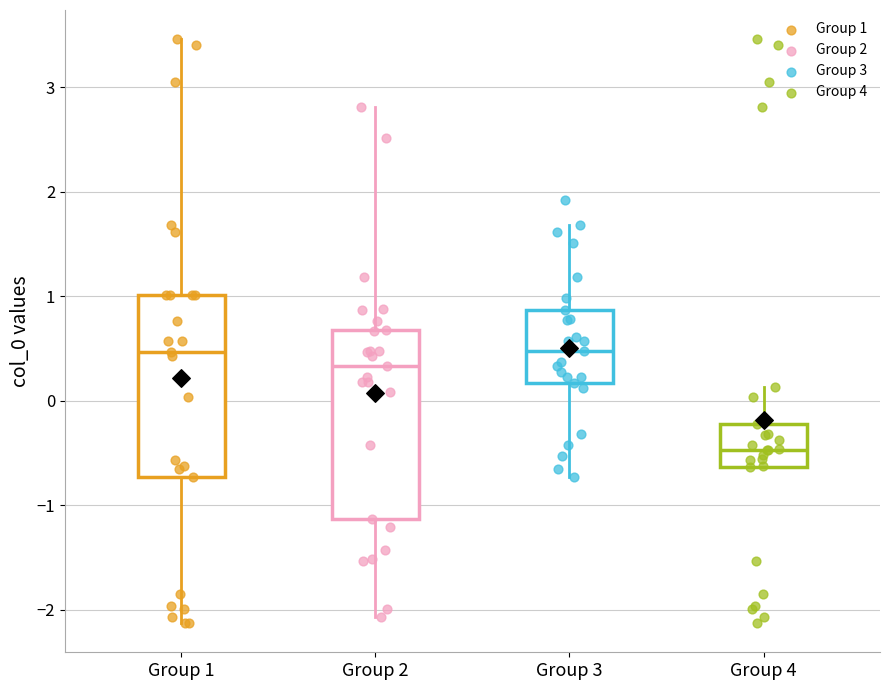

Which box's median line is the lowest?

Group 4